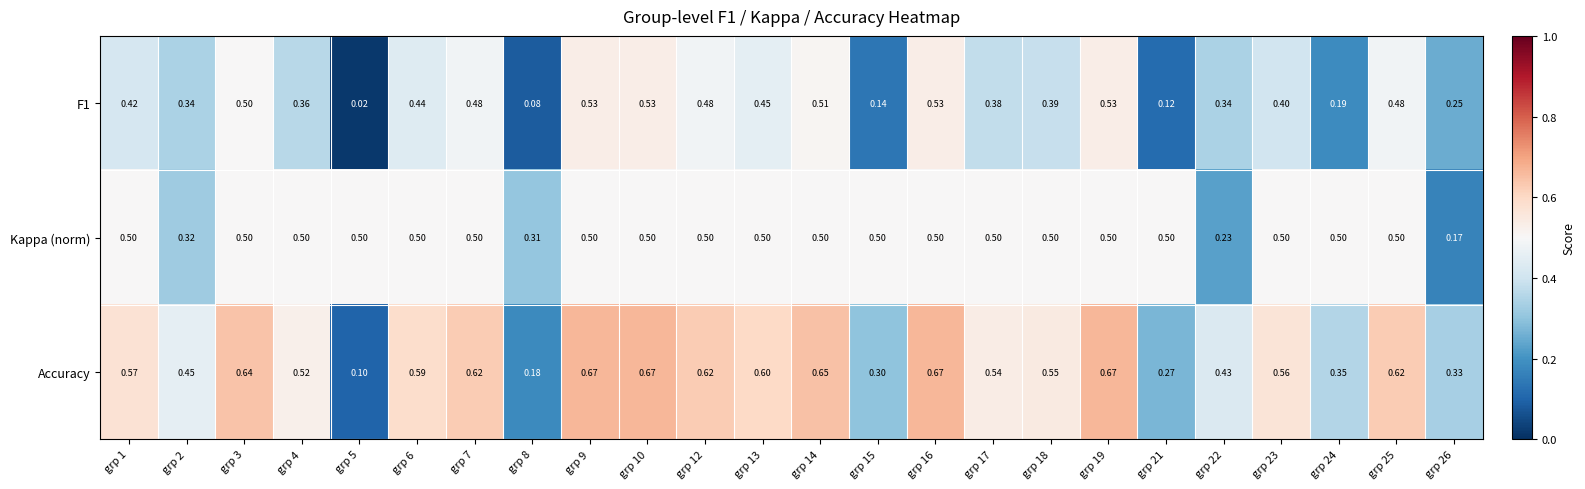

Which series has the largest range (max minus min)?

Accuracy